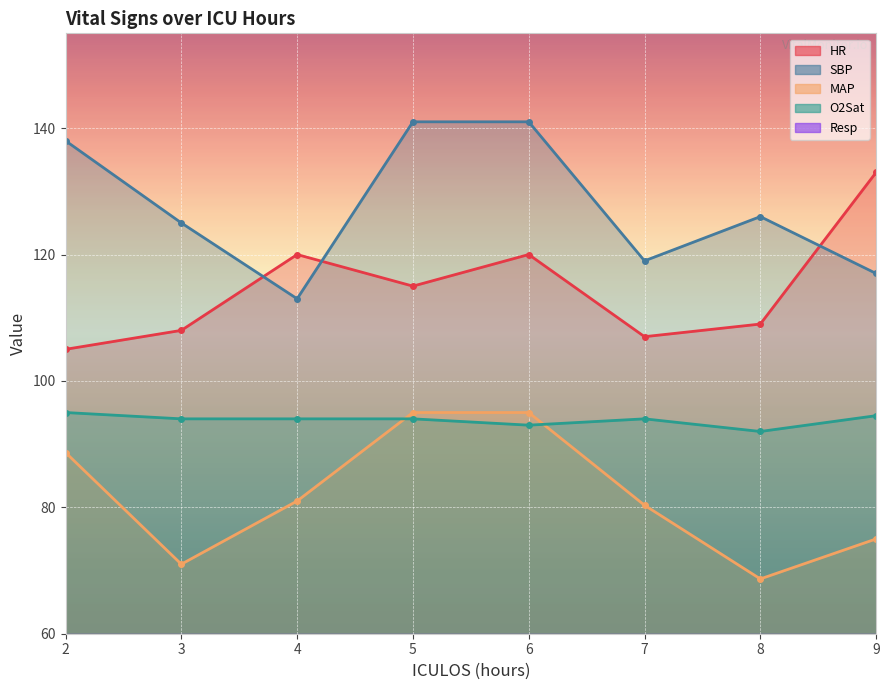

Between 4 and 2, which is larger?

4